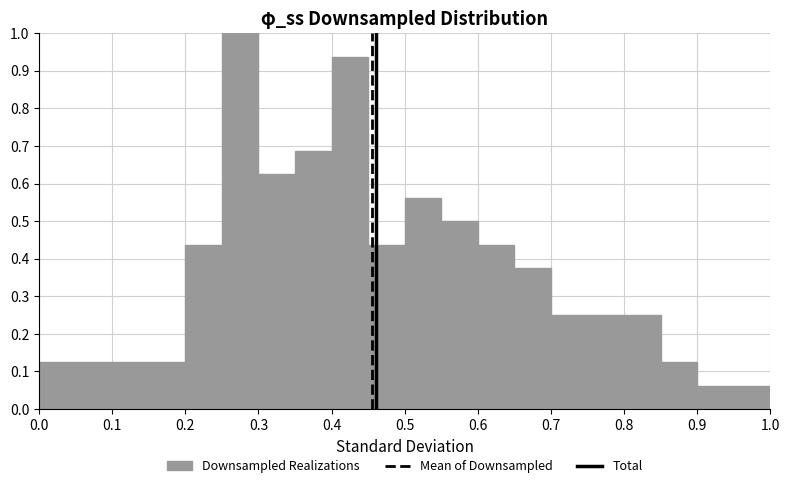

Which range on the x-axis has the tallest bar?

0.25 to 0.30